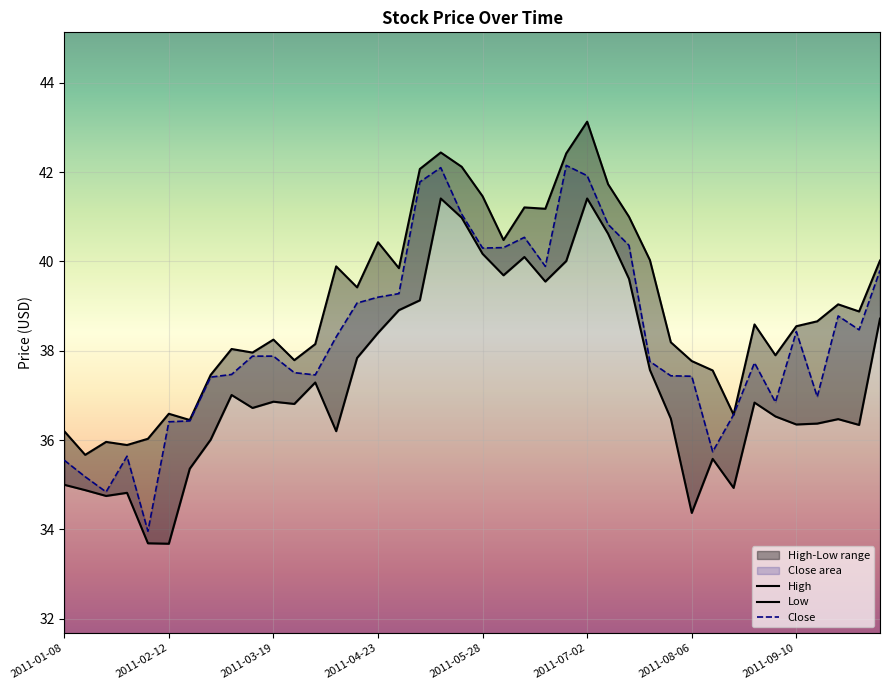

Rank the series by their maximum value, from lowest to highest.

Low, Close, High